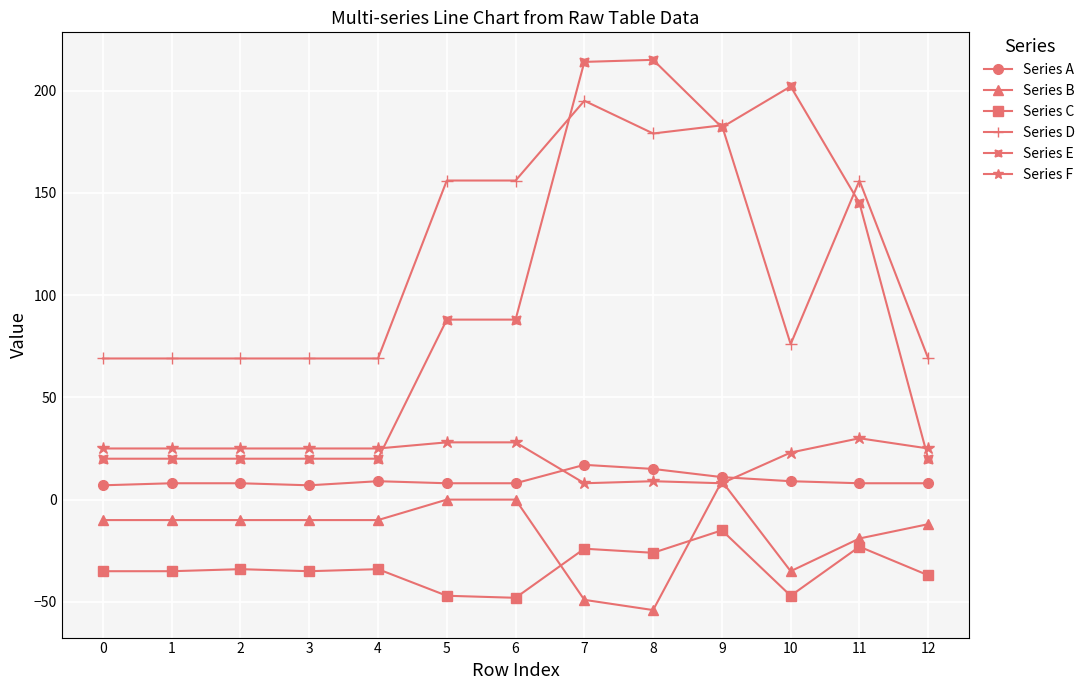

What is the value of the Series B point at the 2nd from the left?

-10